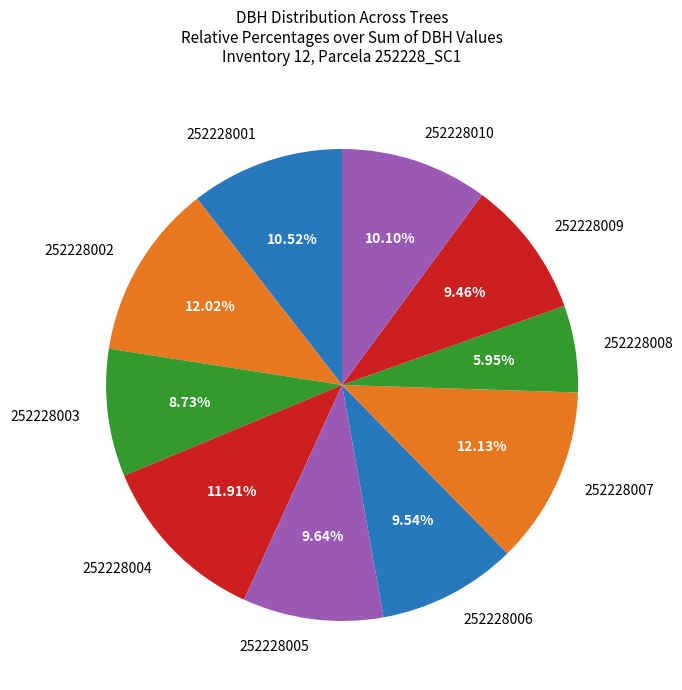

Is there a majority slice in this chart?

No